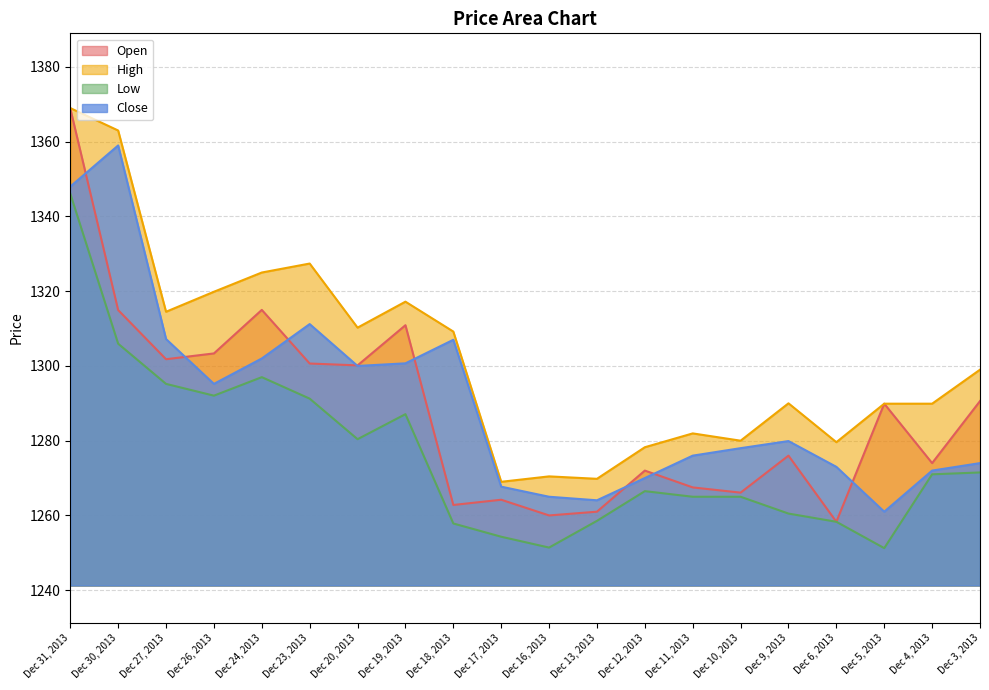

Which series ends up on top after the final intersection of Open and Close?

Open